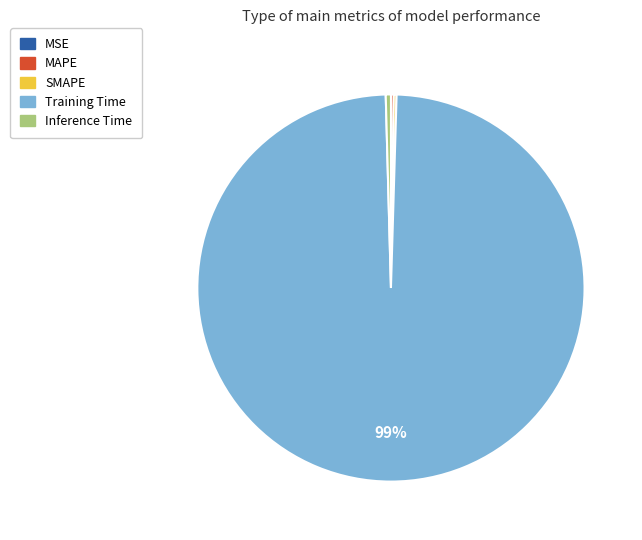

Is there a majority slice in this chart?

Yes